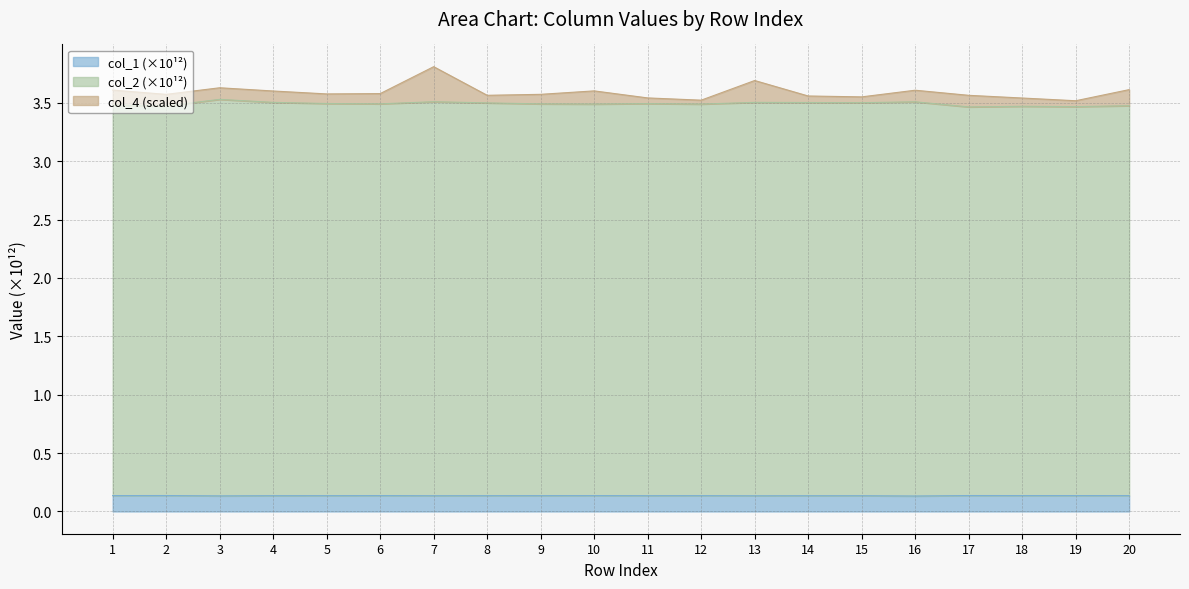

Which series changed the most between 4 and 16?

col_2